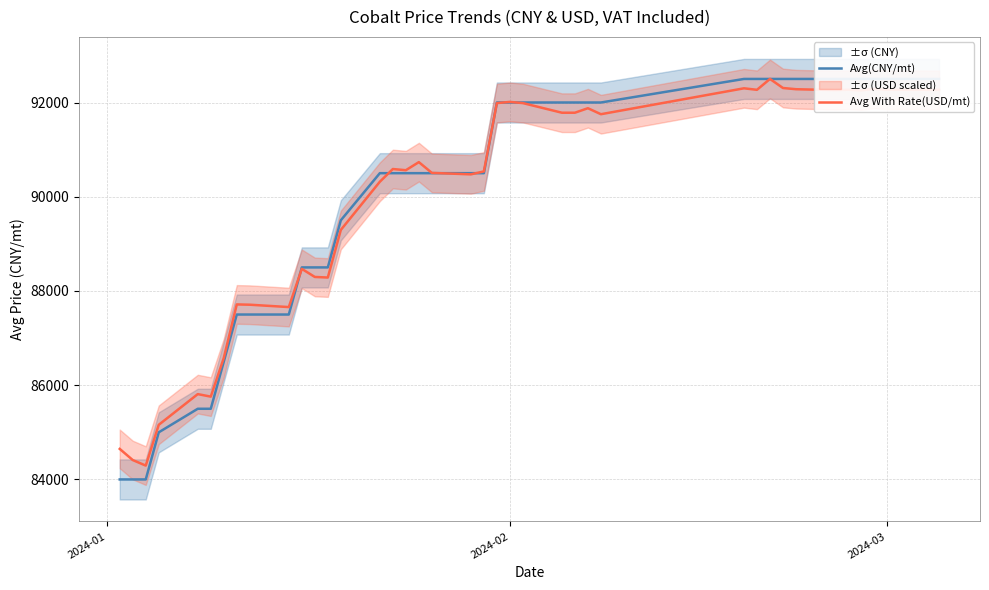

Which series has the largest range (max minus min)?

Avg(CNY/mt)